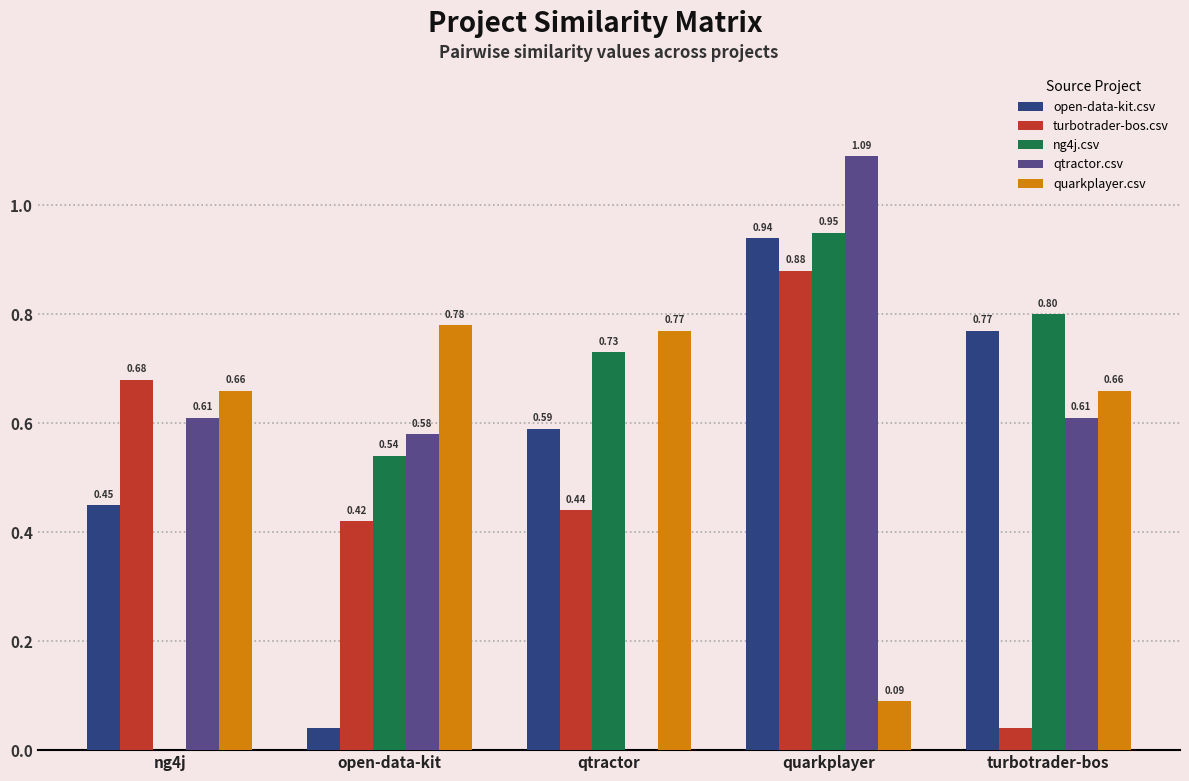

How many groups of bars are there?

5